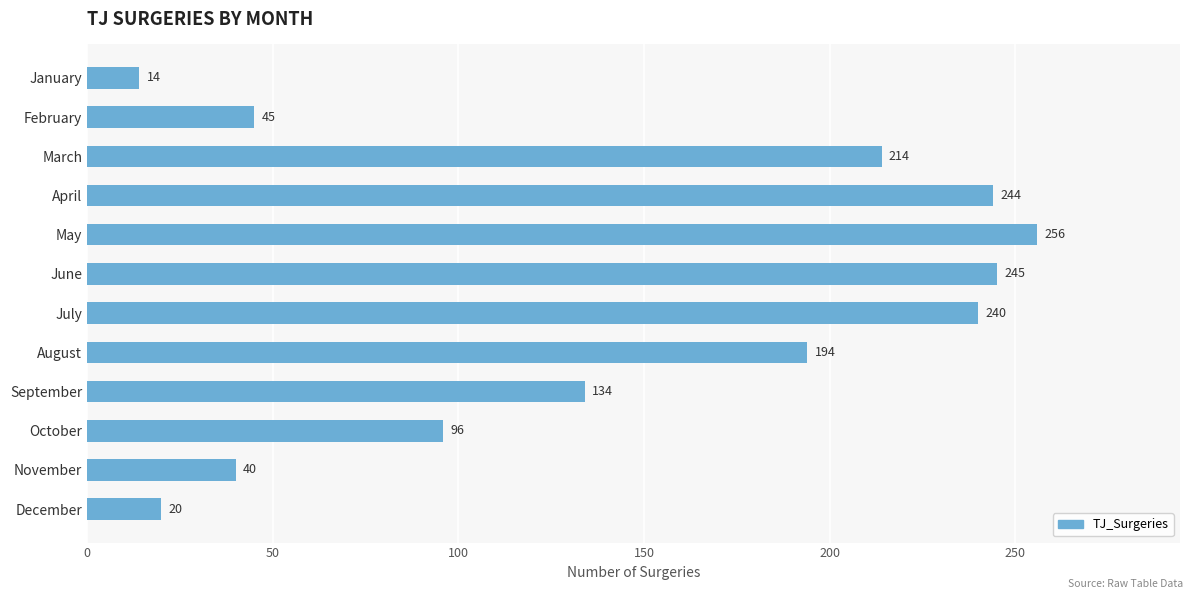

How many data points does each series have?

12